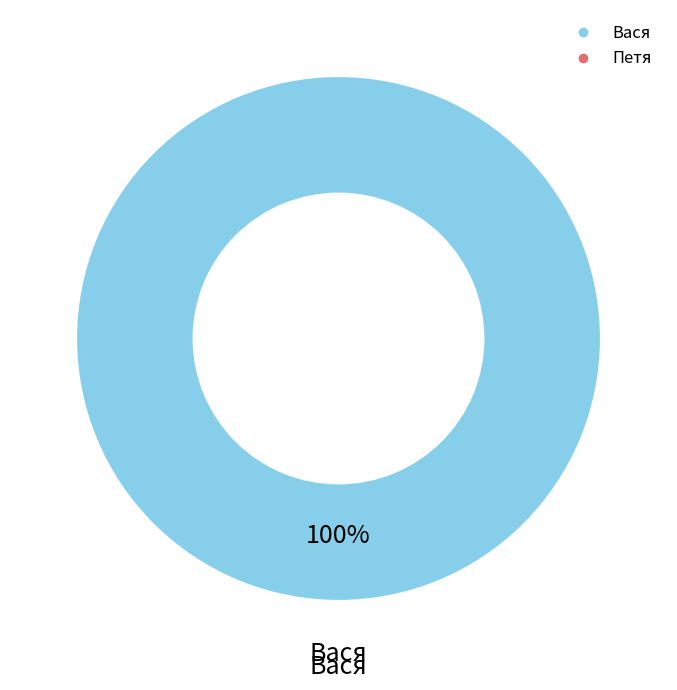

Does any single category account for the majority?

Yes